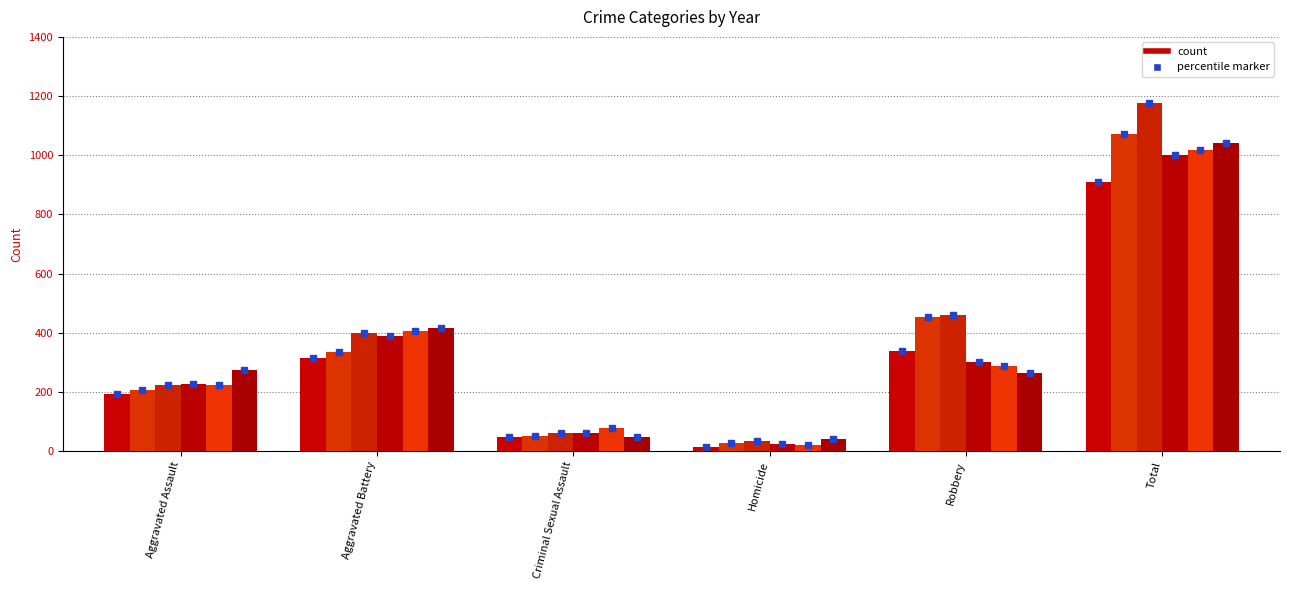

How many series are shown in this chart?

6